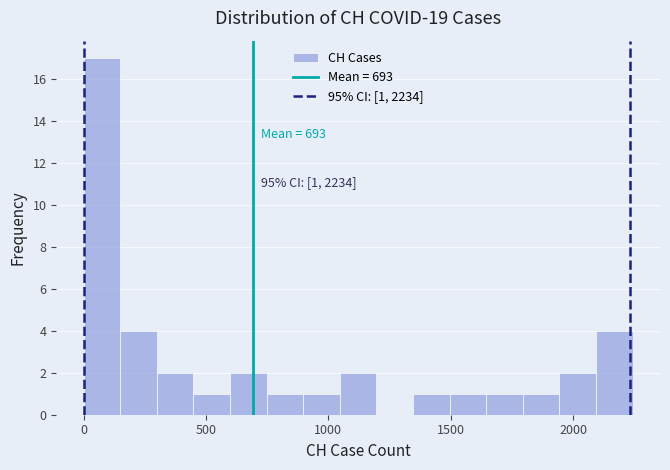

Around what value on the x-axis is the tallest bar? Give the approximate position of its centre, as read against the axis.

50